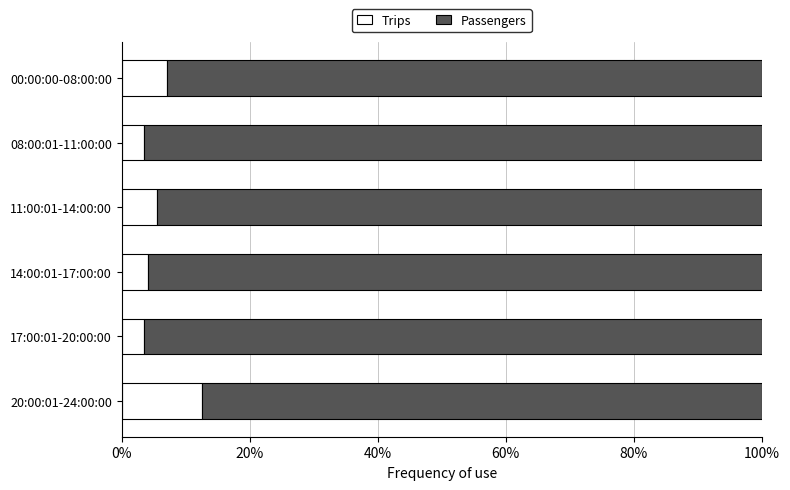

True or false: Trips has a value of 5.5 at 11:00:01-14:00:00.

True